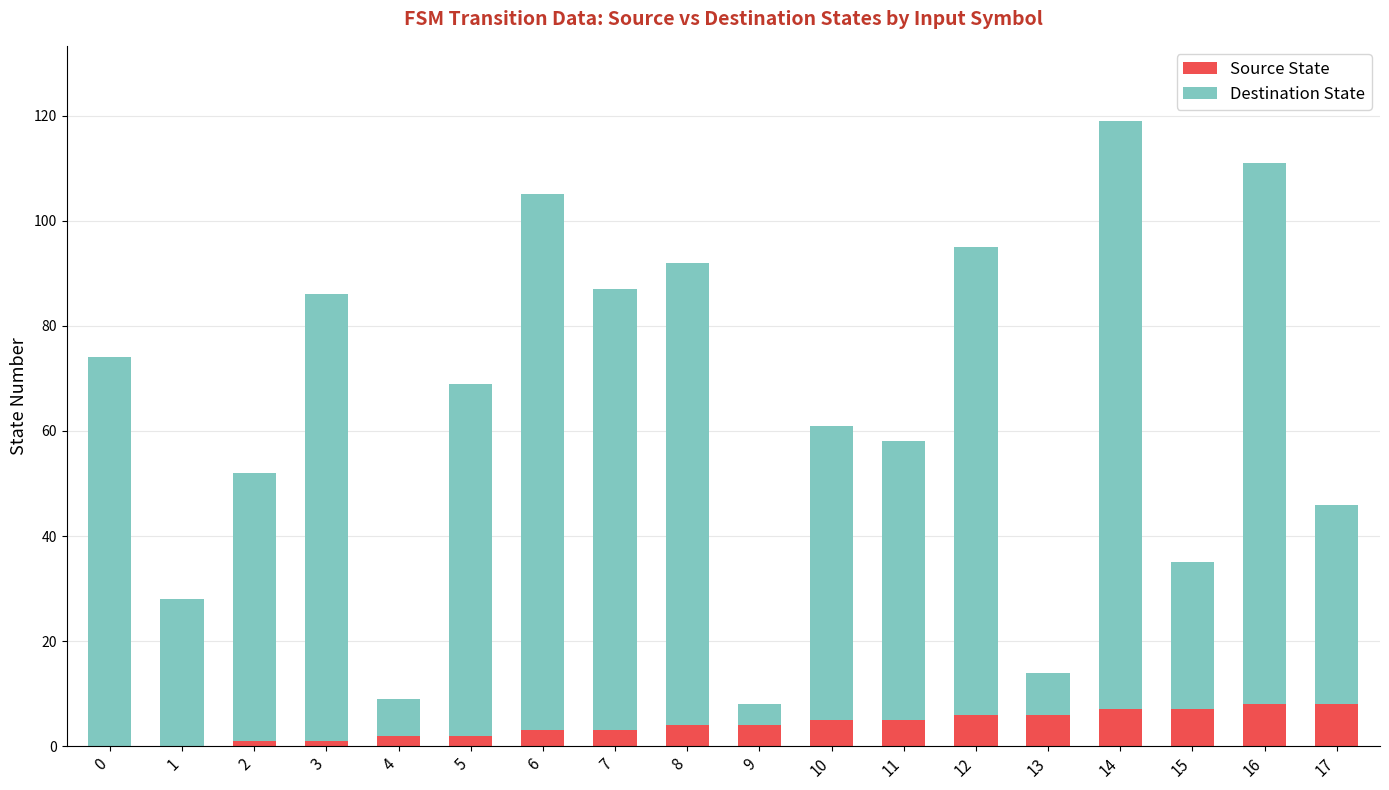

Are the bars grouped side by side (vs. stacked)?

No